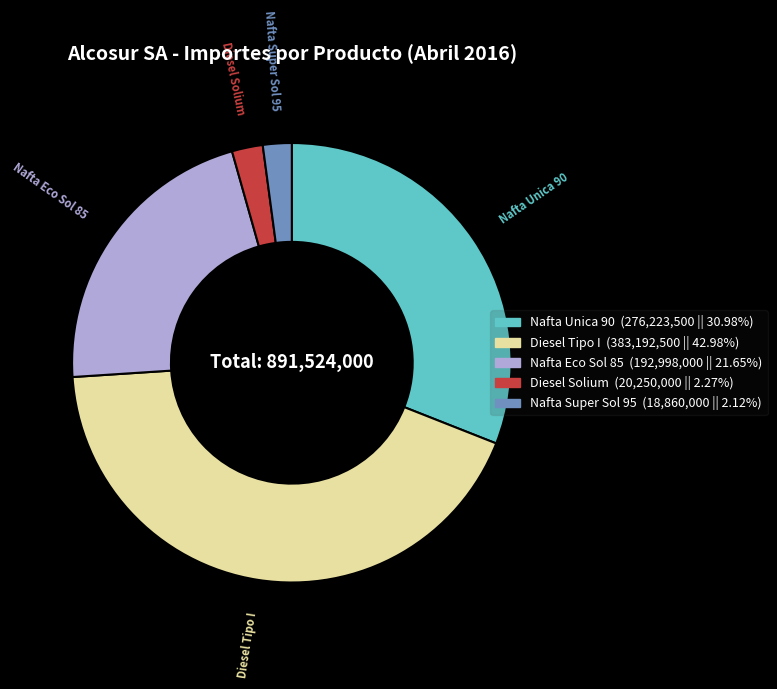

Is there a majority slice in this chart?

No